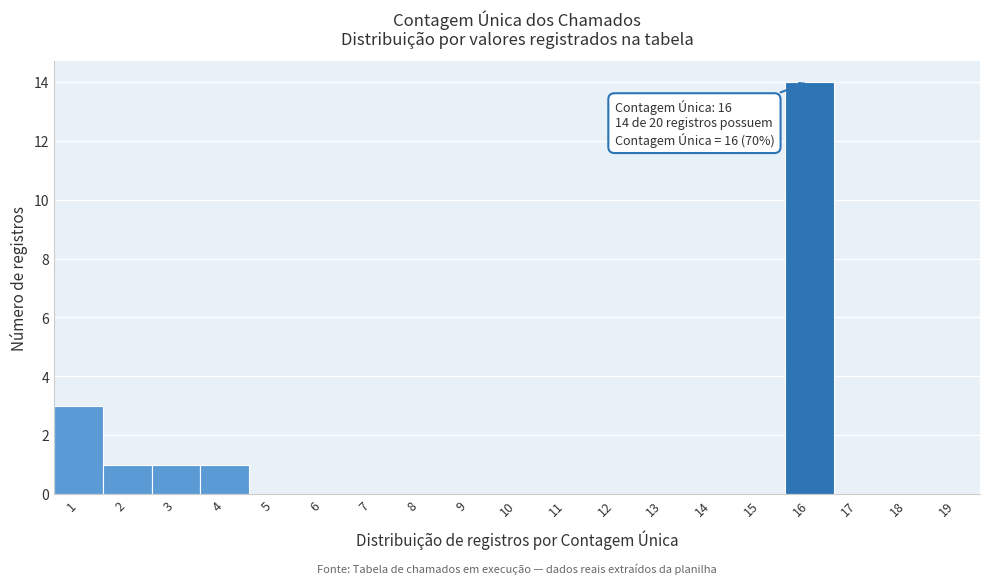

Over which range of the x-axis is the bar tallest?

15.5 to 16.5